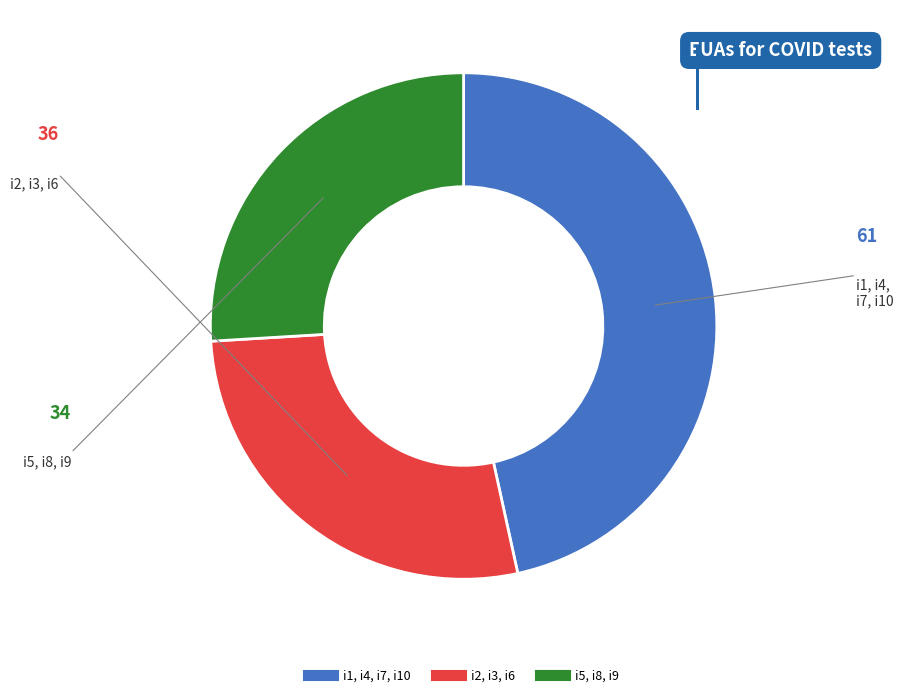

Is there any slice that represents more than half of the pie?

No